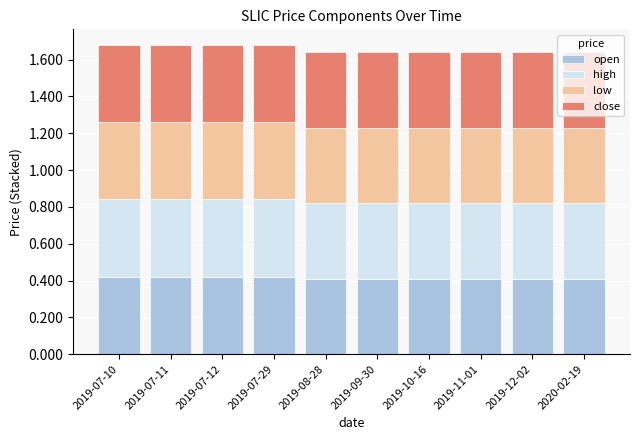

Is it true that open equals 0.7 at 2019-10-16?

False